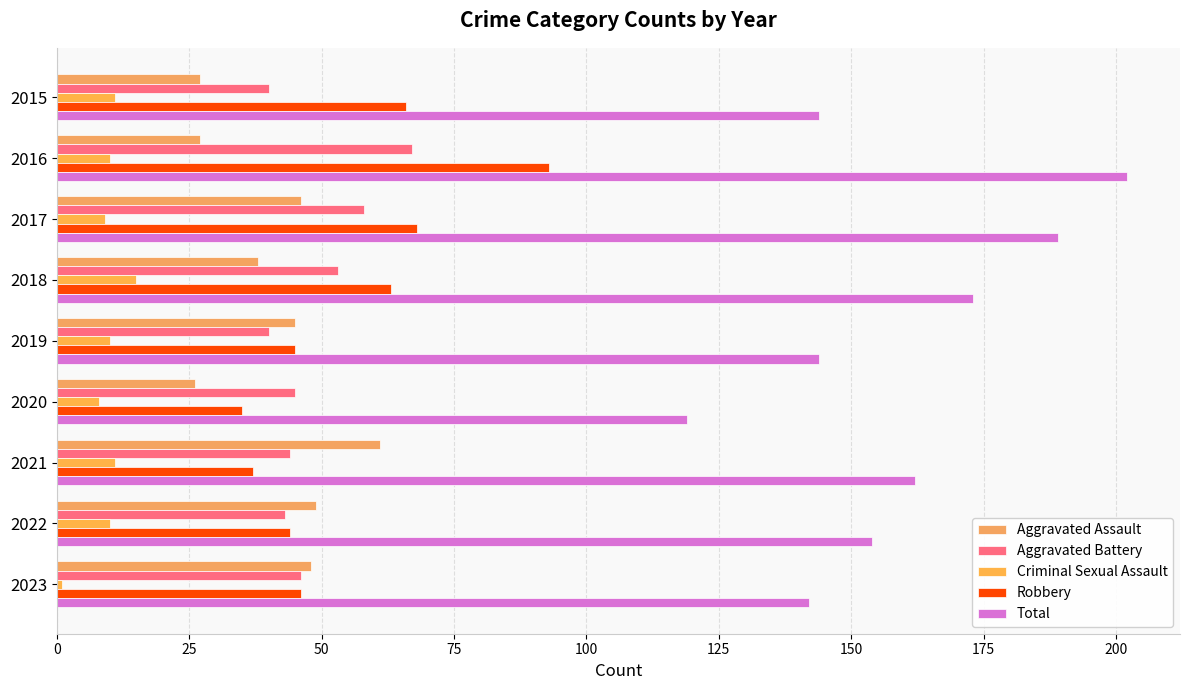

Which series has the largest total across all categories?

Total